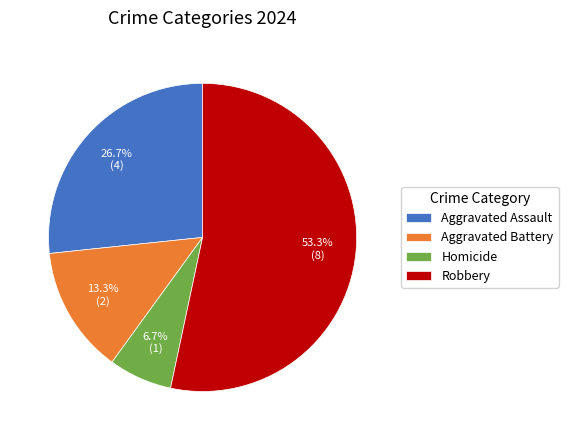

Between Aggravated Assault and Aggravated Battery, which is larger?

Aggravated Assault